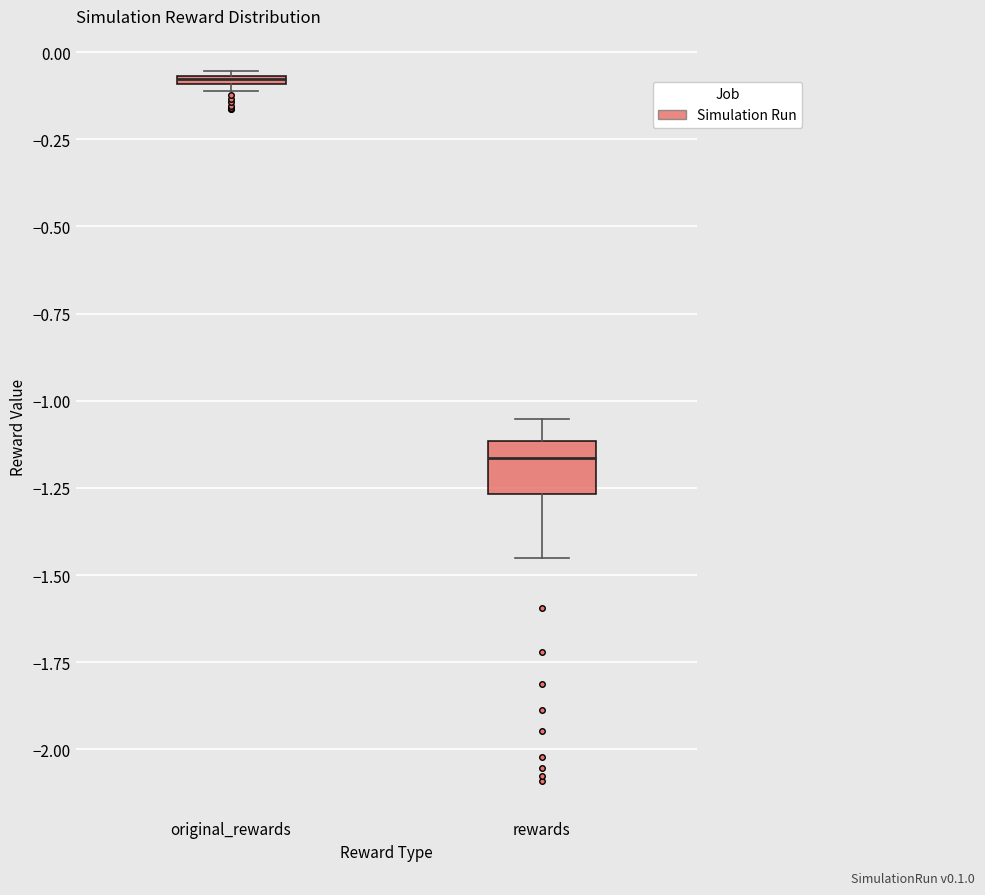

Comparing the boxes themselves (not the whiskers), which one is the tallest?

rewards